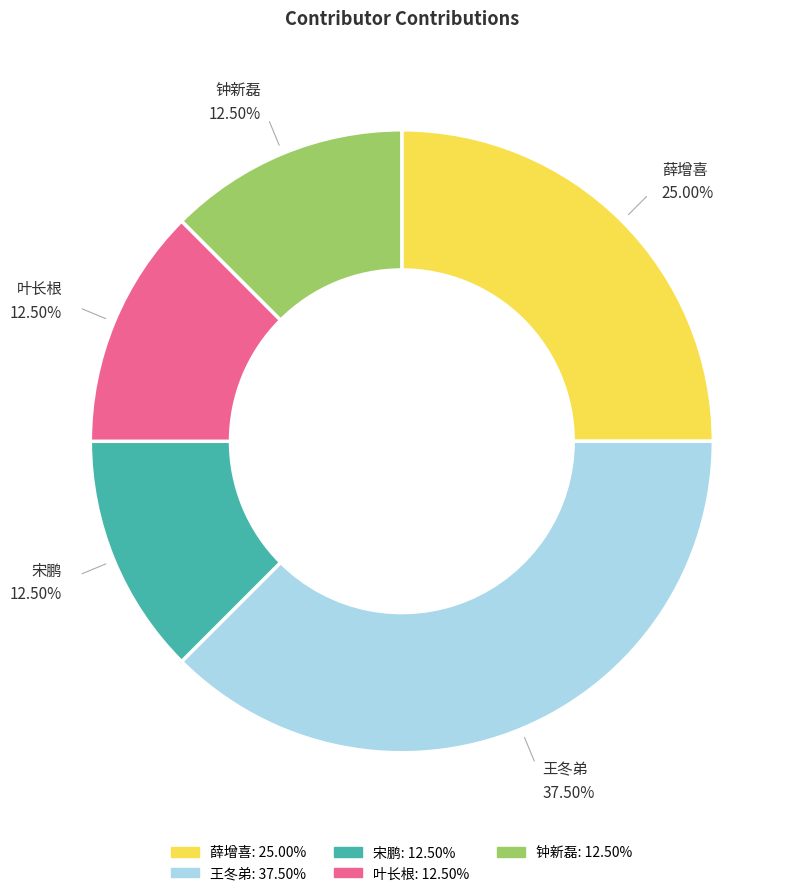

Do 薛增喜 and 叶长根 together represent more than half of the pie?

No